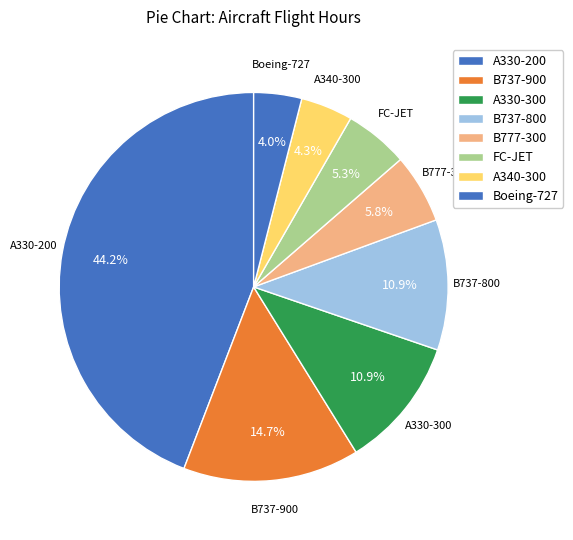

What is the largest slice in the pie chart?

A330-200